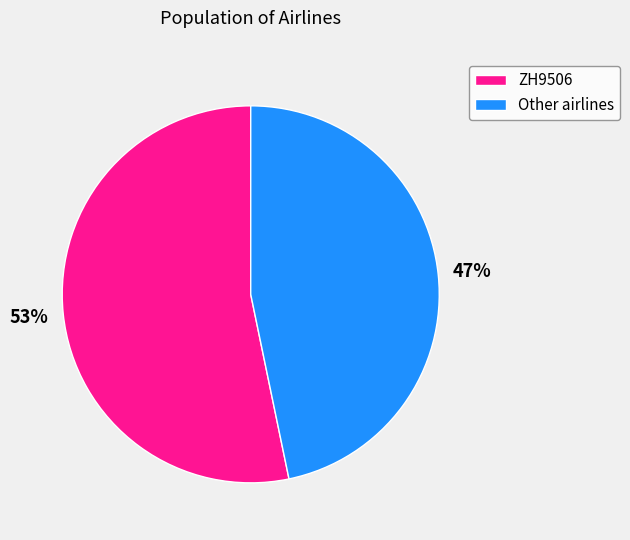

What is the largest slice in the pie chart?

ZH9506